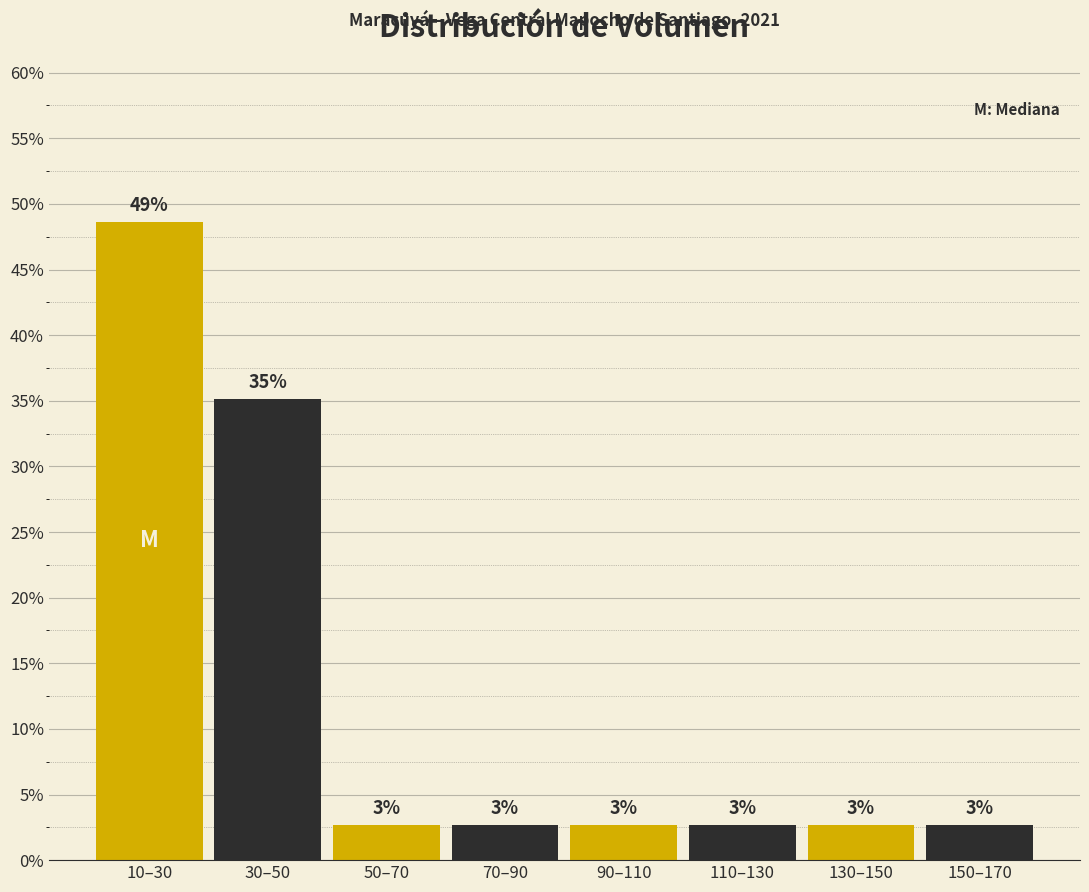

Are the bars horizontal?

No